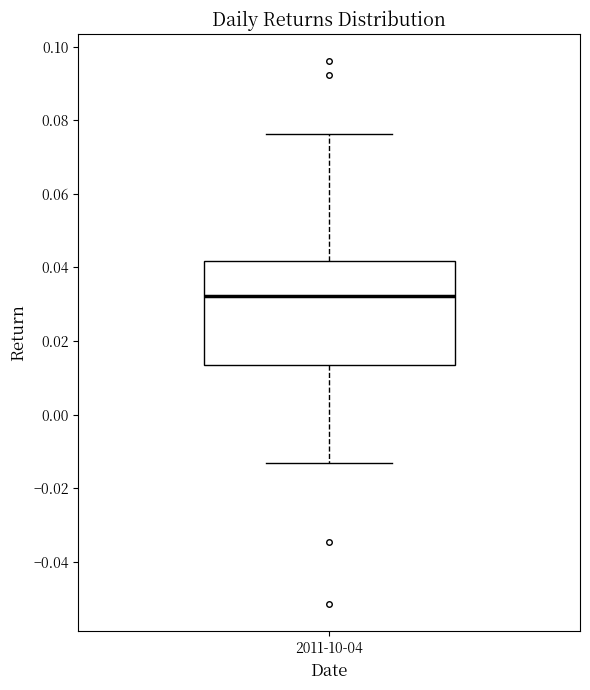

Read this box plot against the y-axis: the position of the median line, the range covered by the box, and the ends of both whiskers. The values are not printed on the chart, so give them approximately, as read against the axis.

median 0.032, box 0.014 to 0.042, whiskers -0.014 to 0.076